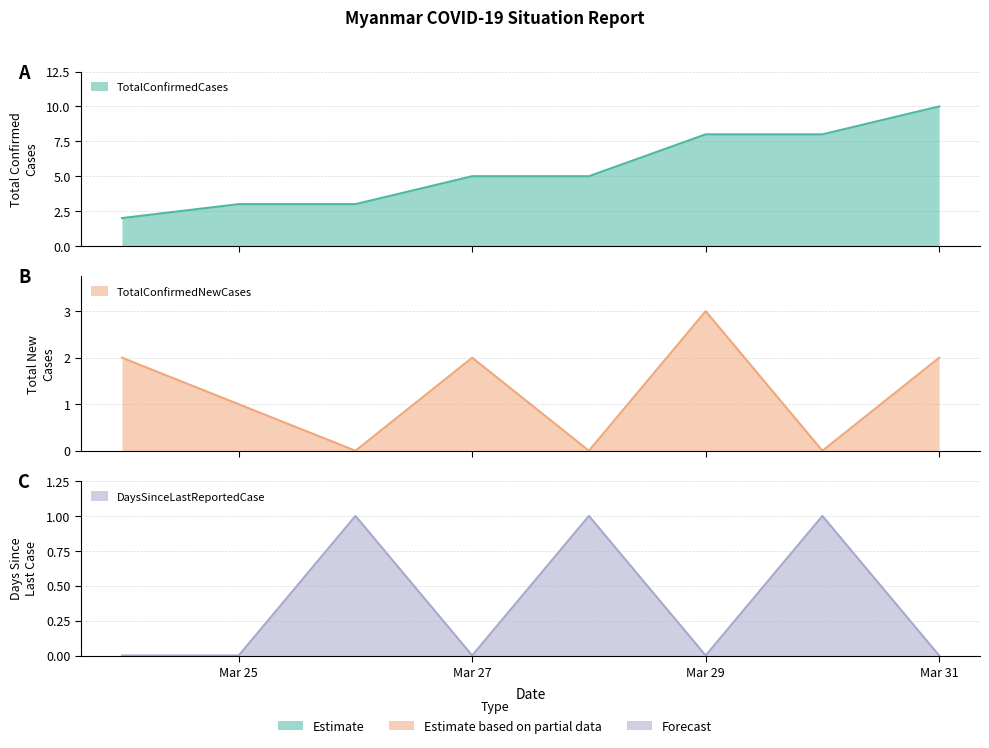

Reading right to left, list all the values displayed in this chart.

TotalConfirmedCases: 10	8	8	5	5	3	3	2
TotalConfirmedNewCases: 2	0	3	0	2	0	1	2
DaysSinceLastReportedCase: 0	1	0	1	0	1	0	0